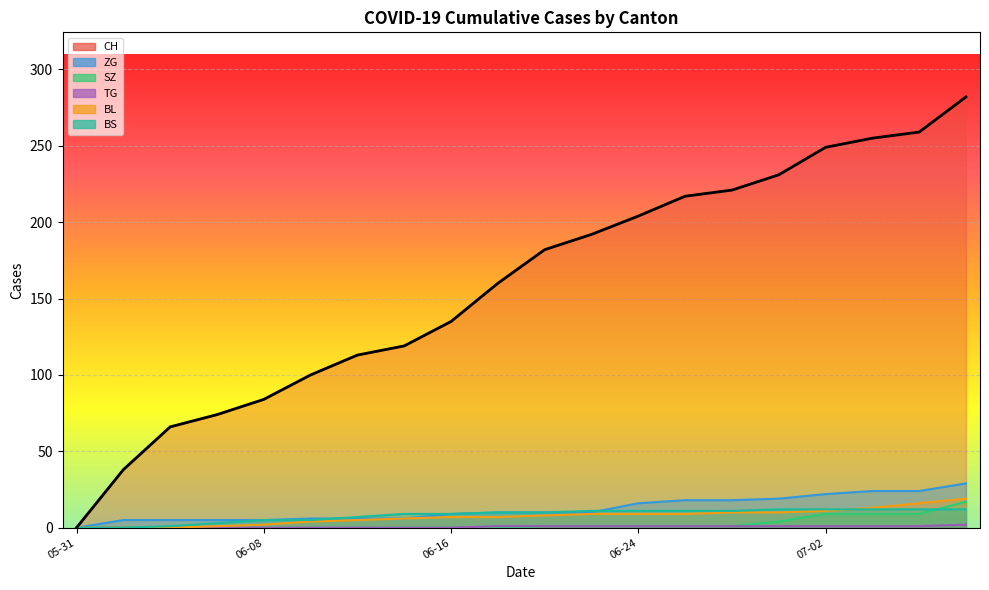

What is the highest value of the BS series?

12